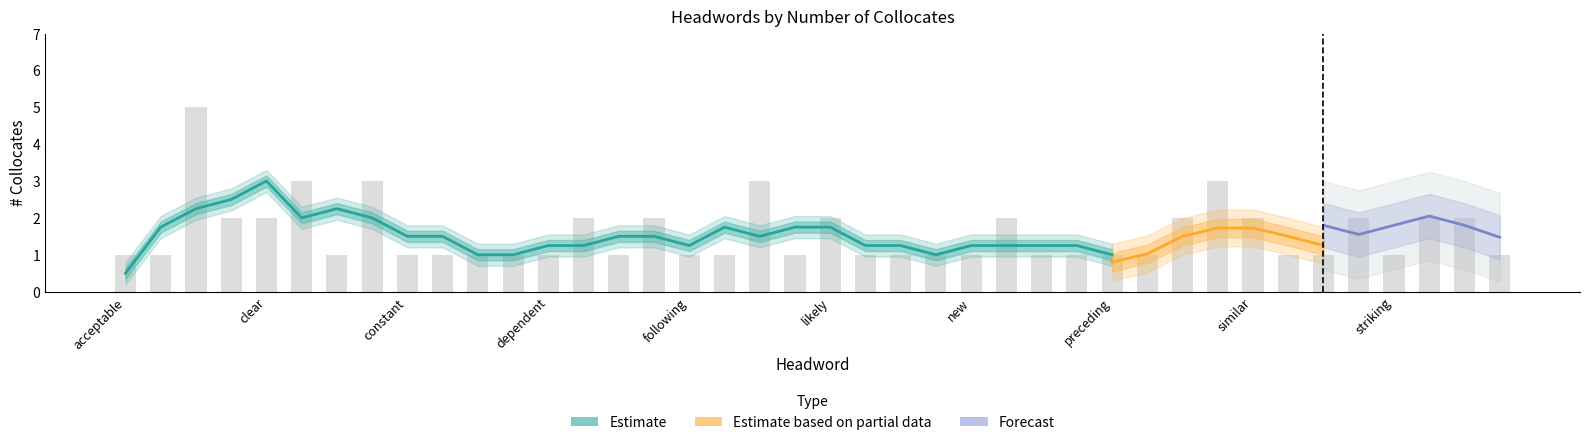

At which category does the chart reach its peak across all series?

available